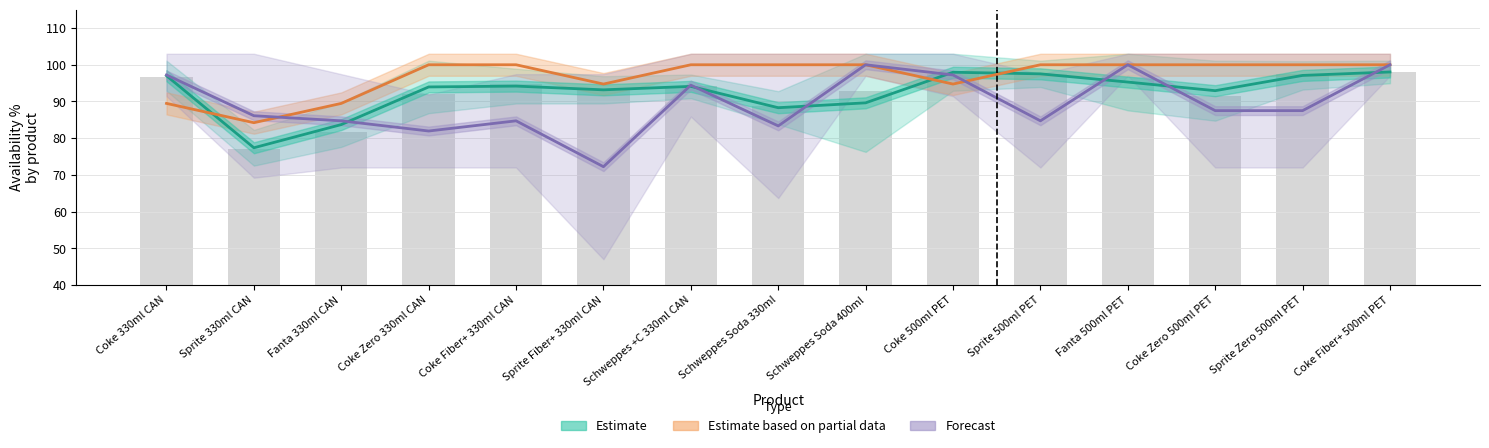

The value at Schweppes Soda 400ml is 92.8. True or false?

True